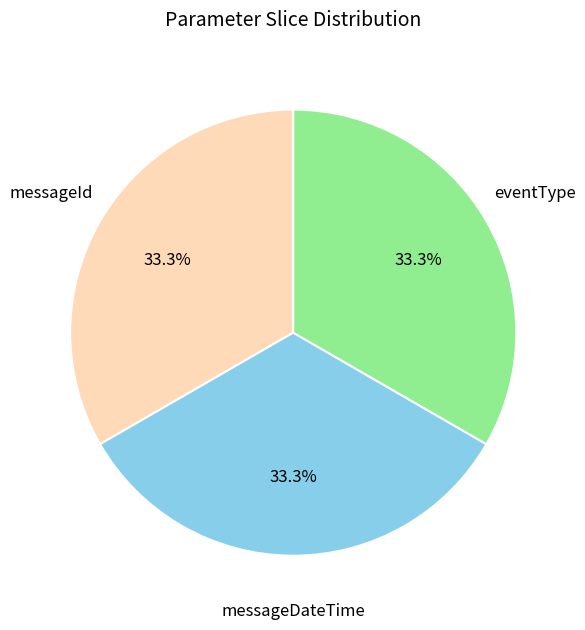

Is there a majority slice in this chart?

No